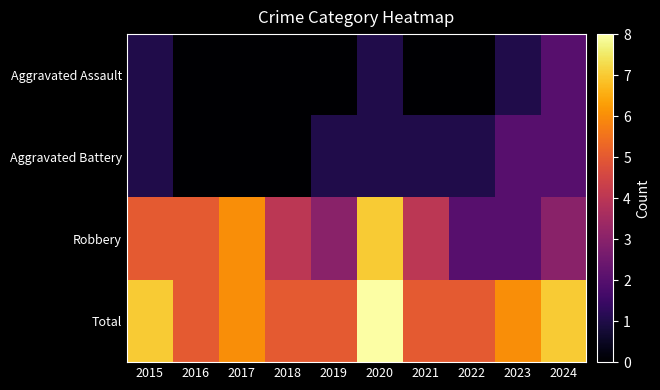

Reading left to right, what are all the values shown in this chart?

Aggravated Assault: 2015=1	2016=0	2017=0	2018=0	2019=0	2020=1	2021=0	2022=0	2023=1	2024=2
Aggravated Battery: 2015=1	2016=0	2017=0	2018=0	2019=1	2020=1	2021=1	2022=1	2023=2	2024=2
Robbery: 2015=5	2016=5	2017=6	2018=4	2019=3	2020=7	2021=4	2022=2	2023=2	2024=3
Total: 2015=7	2016=5	2017=6	2018=5	2019=5	2020=8	2021=5	2022=5	2023=6	2024=7